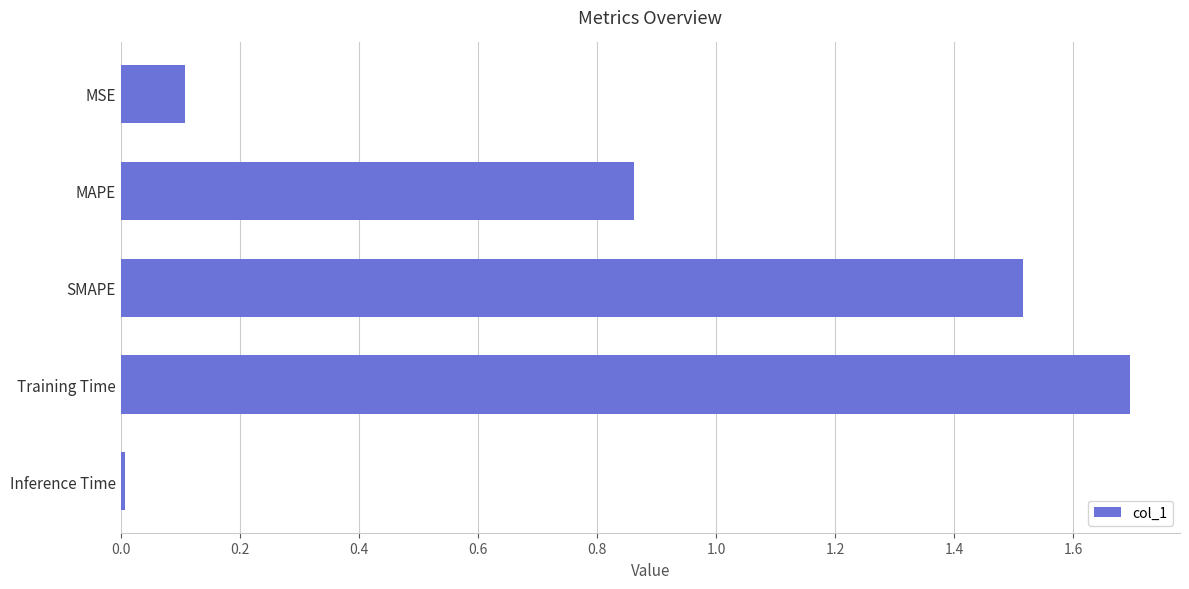

The chart shows a value of 0.0 at Inference Time. True or false?

True